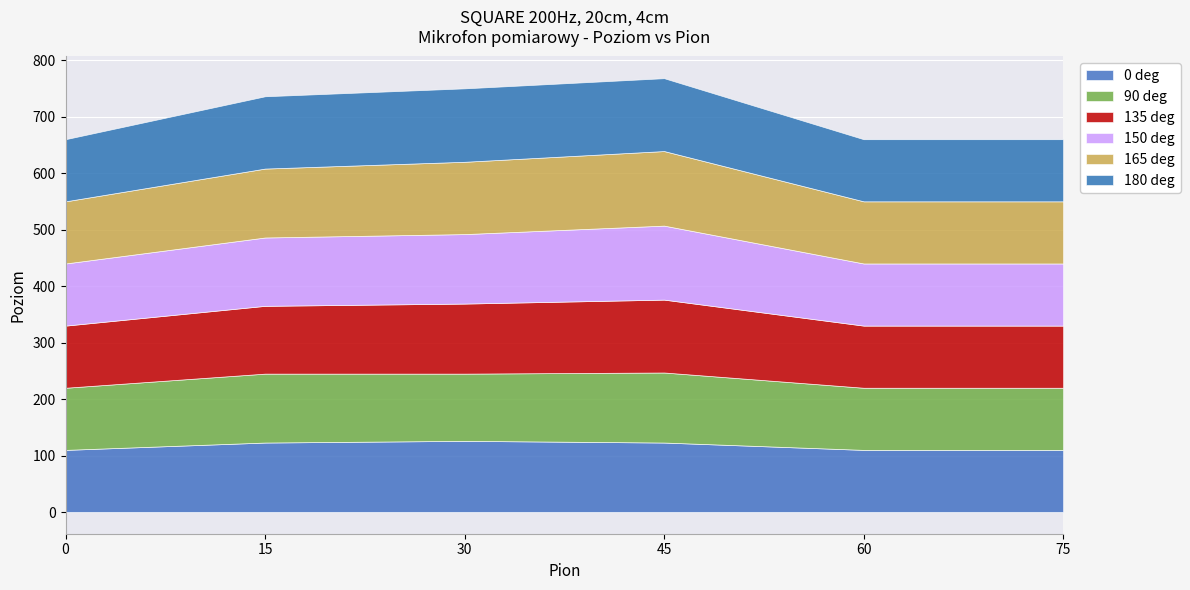

Which series has the largest total across all categories?

180 deg